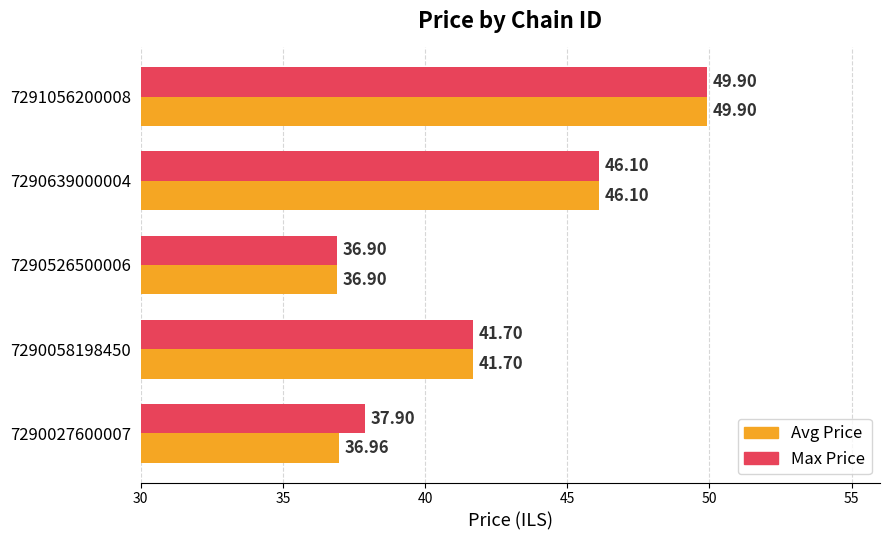

Rank the categories by Avg Price value from highest to lowest.

7291056200008, 7290639000004, 7290058198450, 7290027600007, 7290526500006